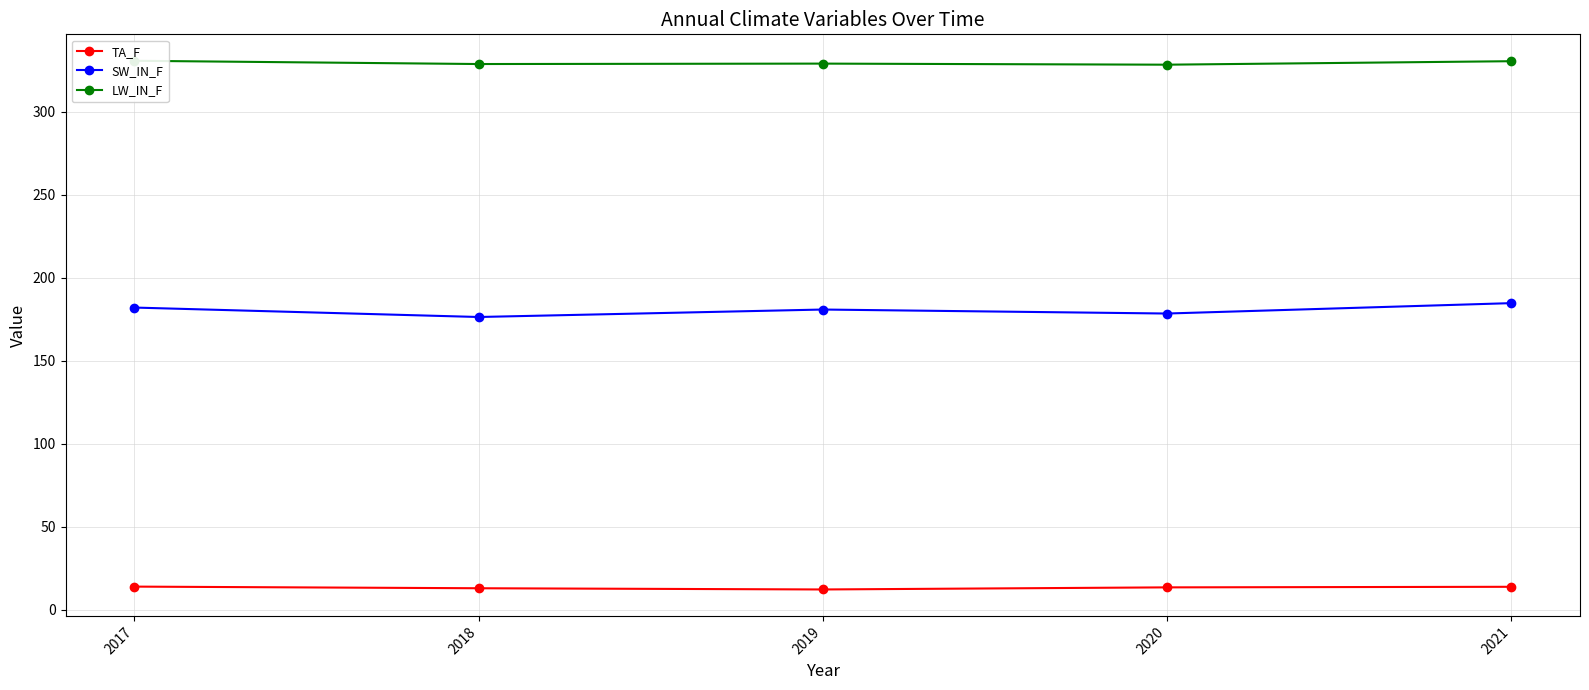

What is the sum of the SW_IN_F values at 2017 and 2018?

358.5